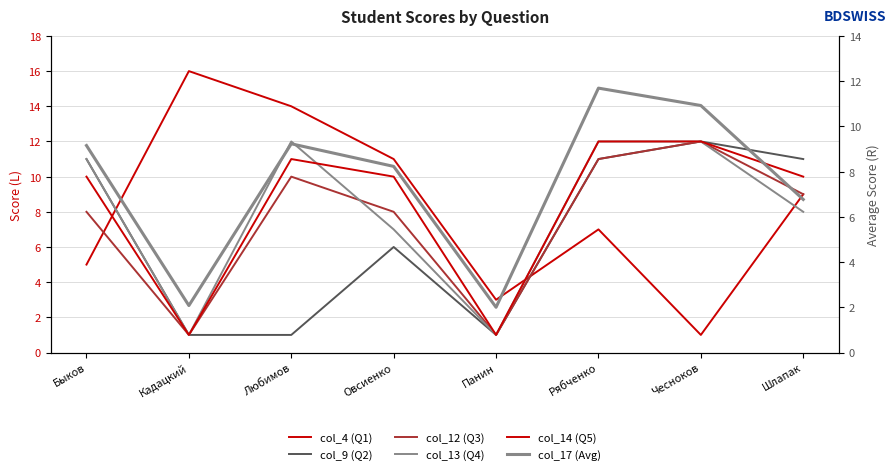

At which category is the sum across all series the highest?

Рябченко